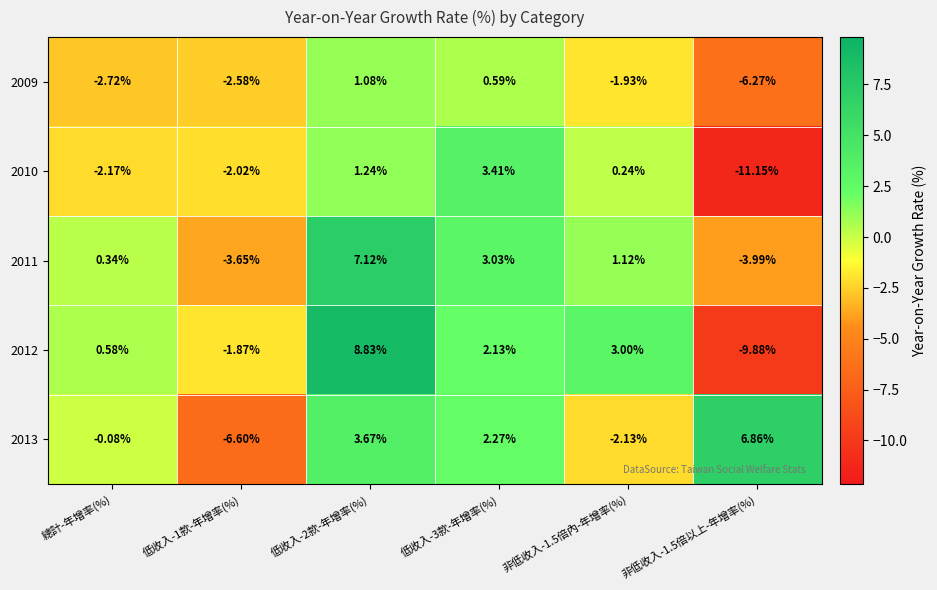

At which label is 2012 closest to 0?

總計-年增率(%)